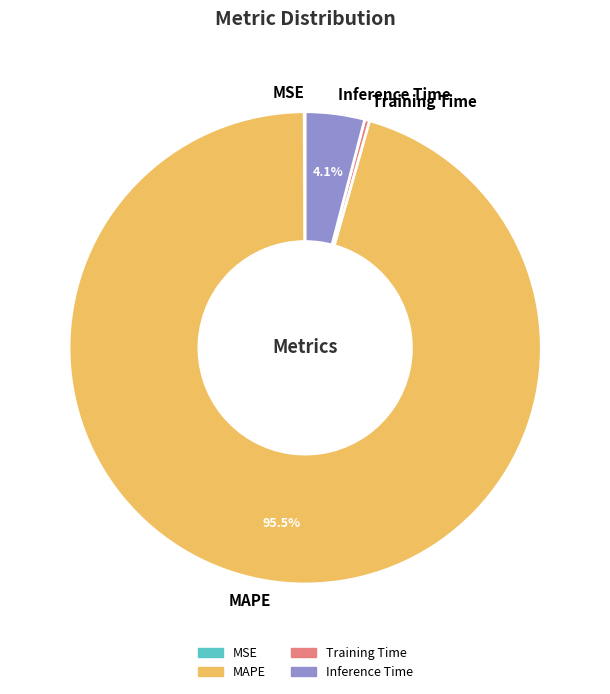

What portion of the pie excludes Inference Time?

95.9%